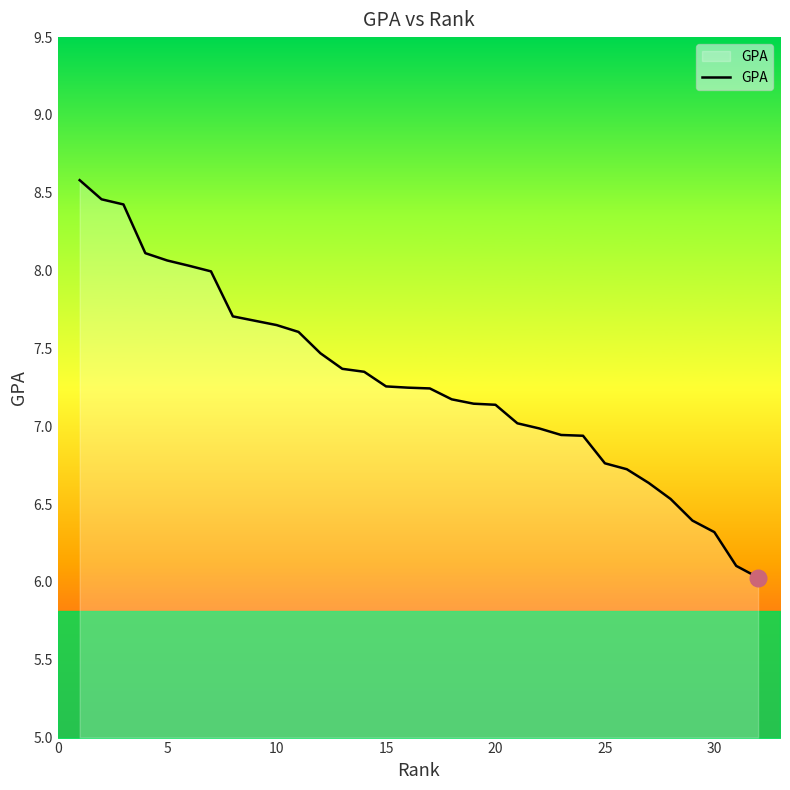

What is the difference between the maximum and minimum values?

2.6